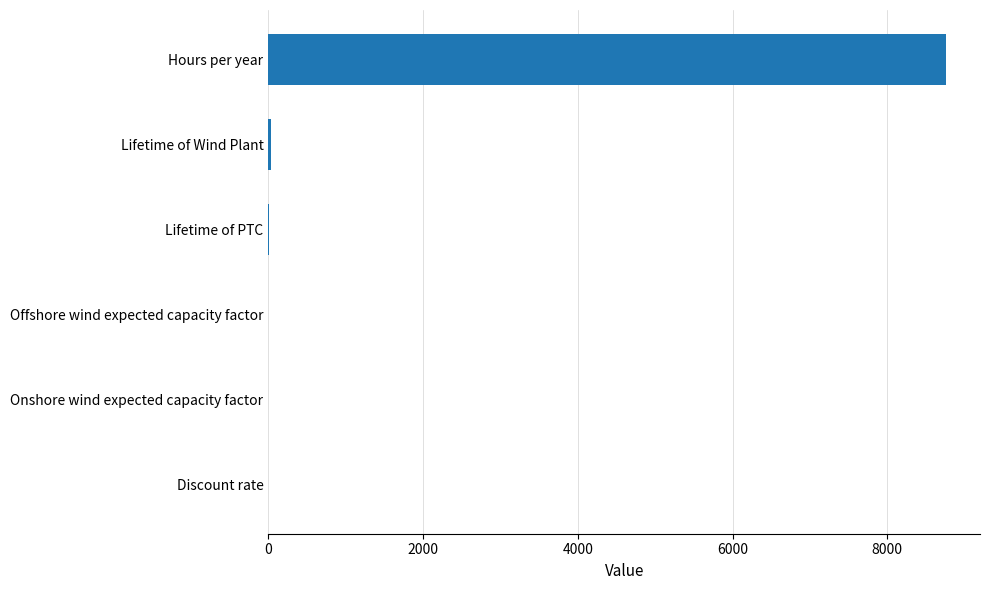

Are the bars grouped side by side (vs. stacked)?

No